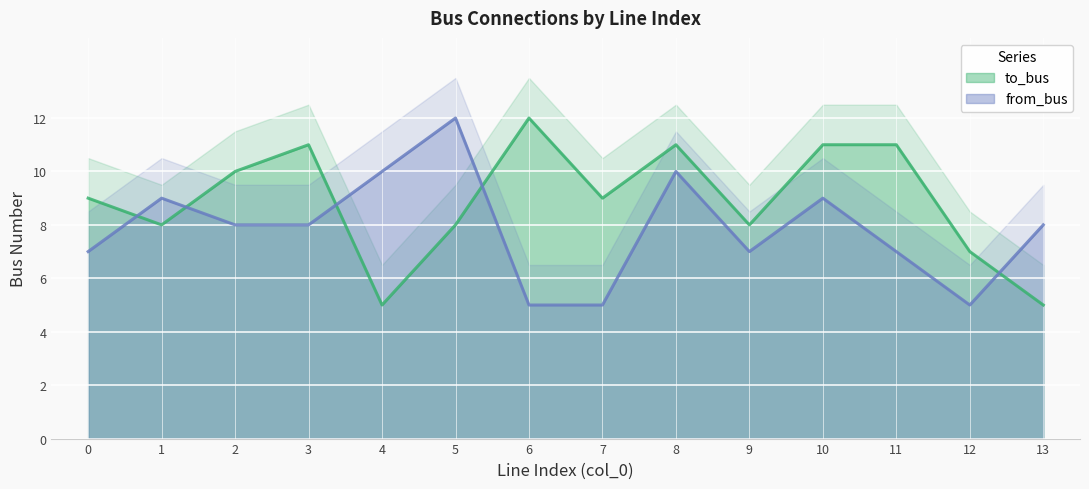

What is the value of the to_bus point at the 3rd from the left?

10